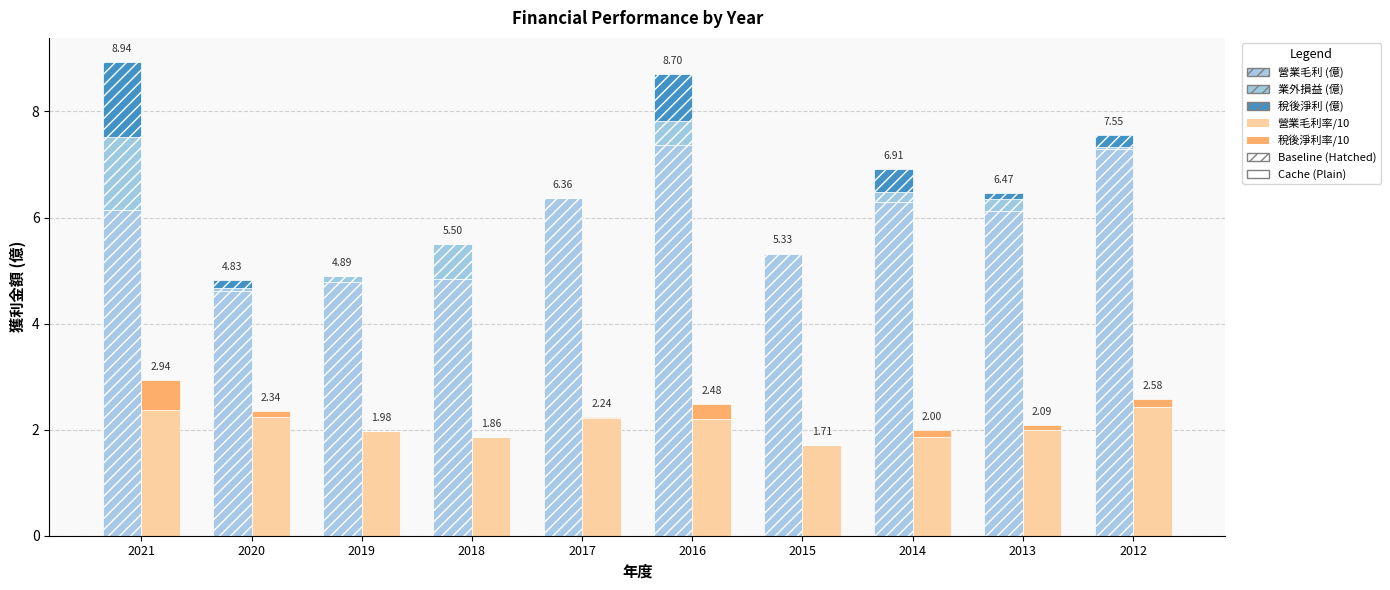

What value does the 業外損益 (億) [Baseline] series have at 2019?

0.1